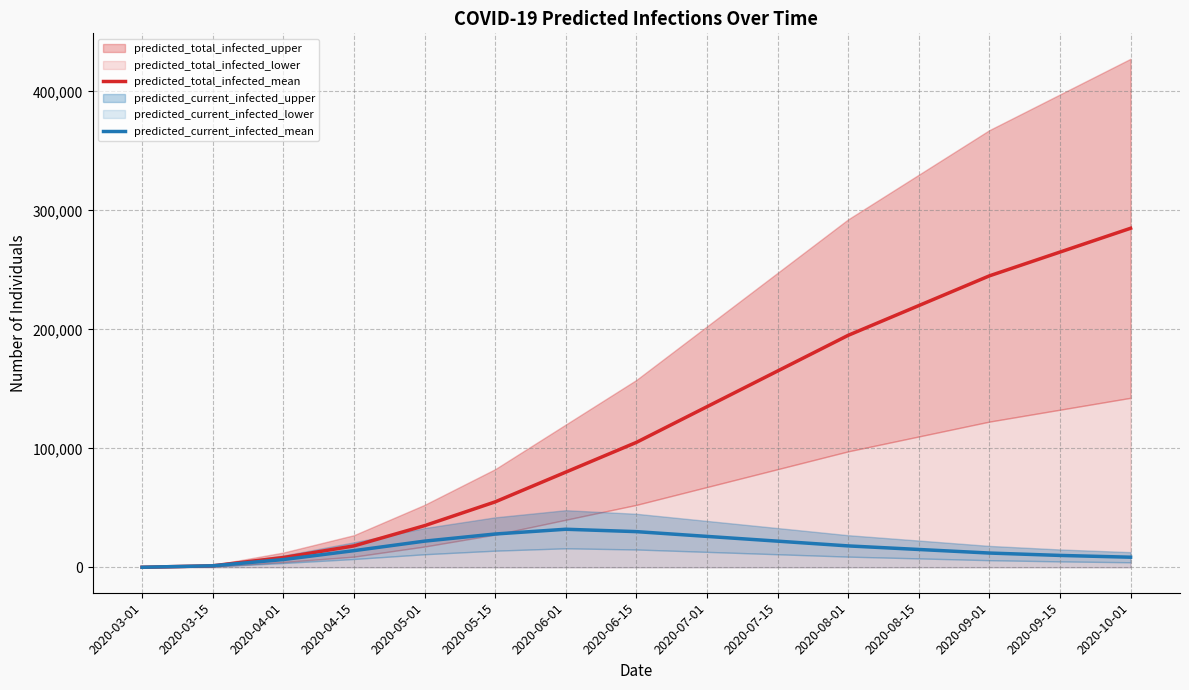

Is it true that predicted_current_infected_mean equals 6521 at 2020-04-01?

True